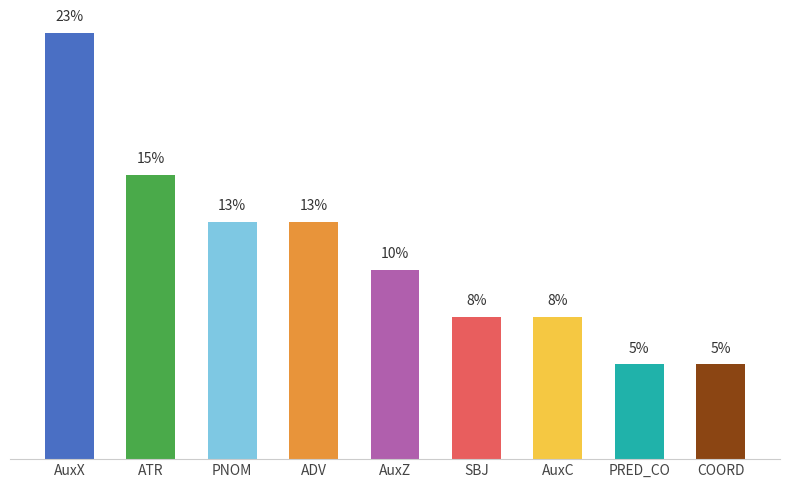

What is the label of the 7th bar from the left?

AuxC